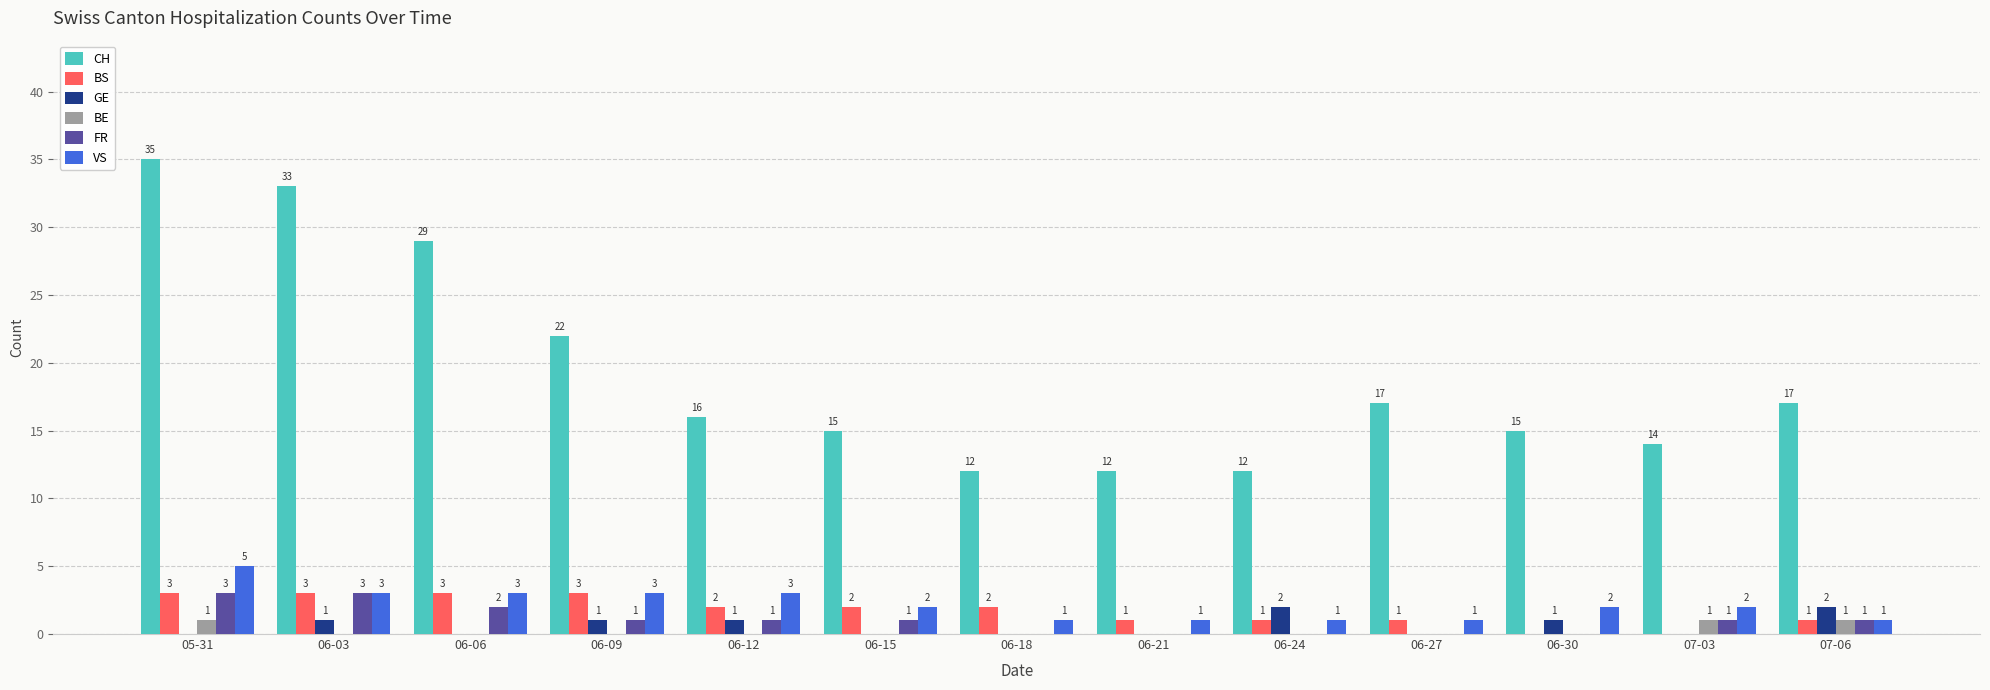

Which series has the largest total across all categories?

CH